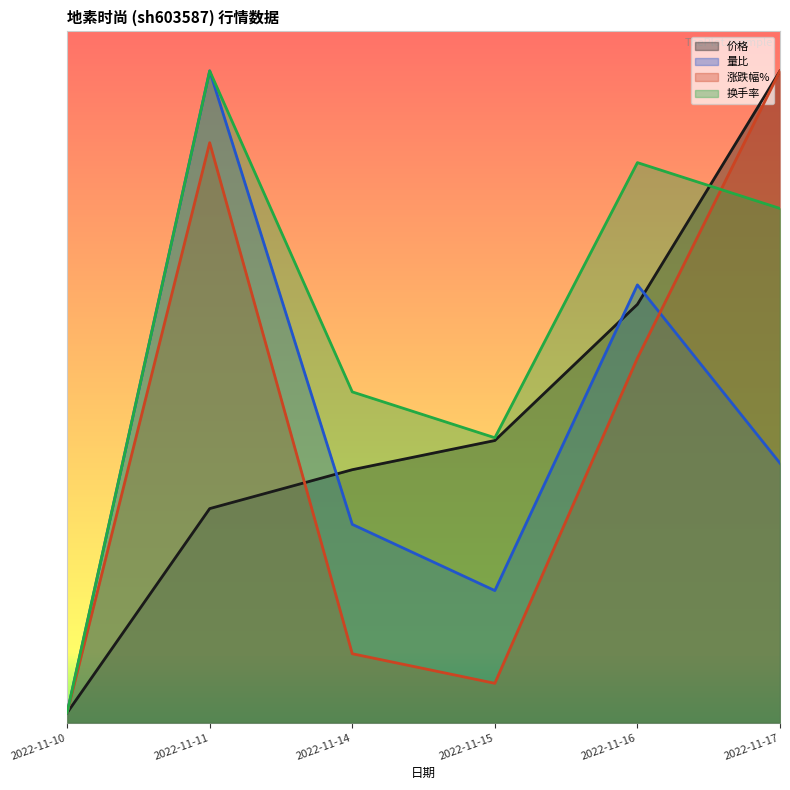

How many interior local valleys does the 涨跌幅% series have?

1